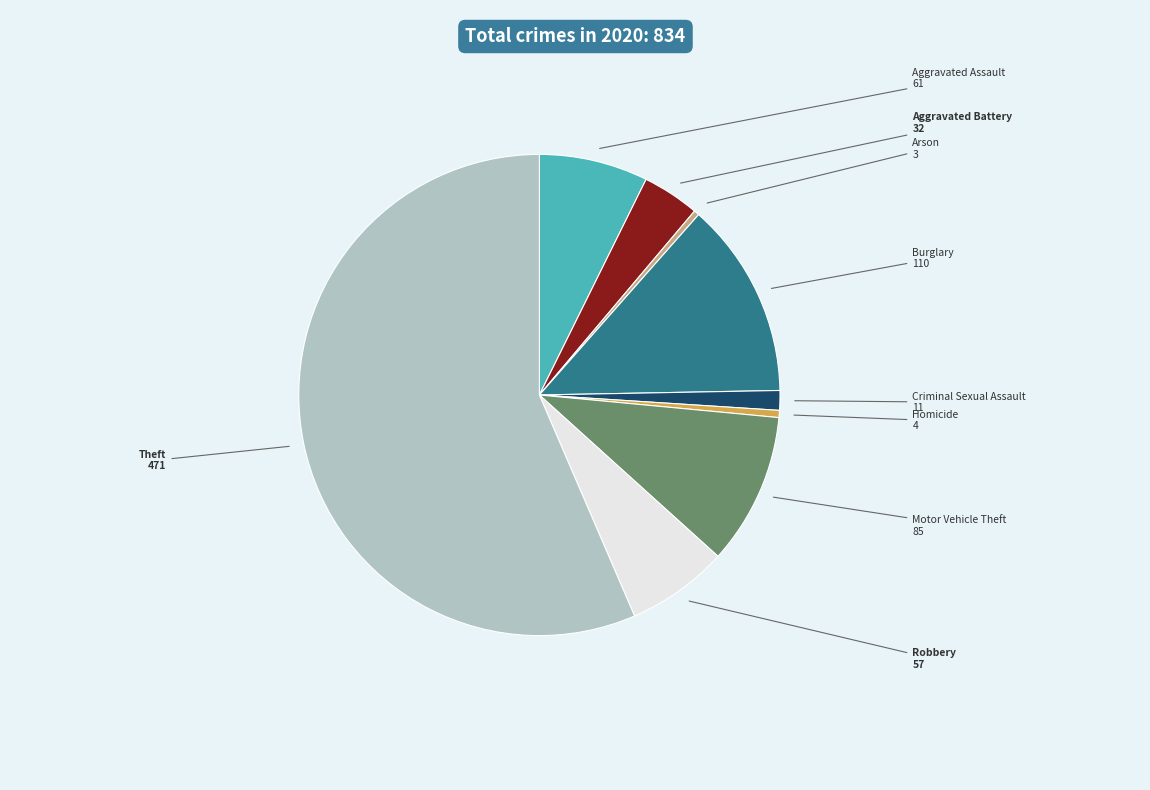

Is the sum of Robbery and Homicide greater than half?

No